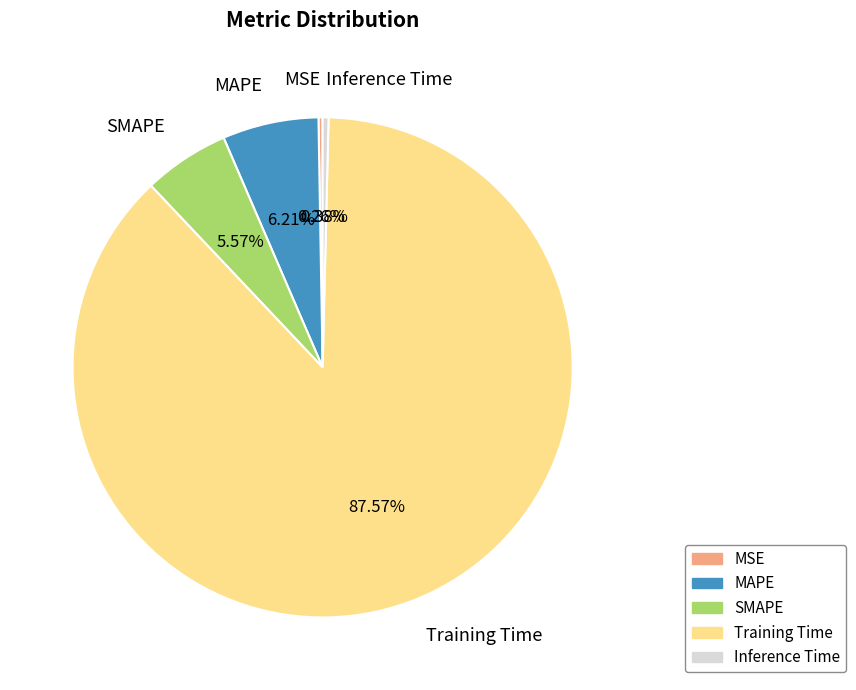

Between MAPE and SMAPE, which is larger?

MAPE